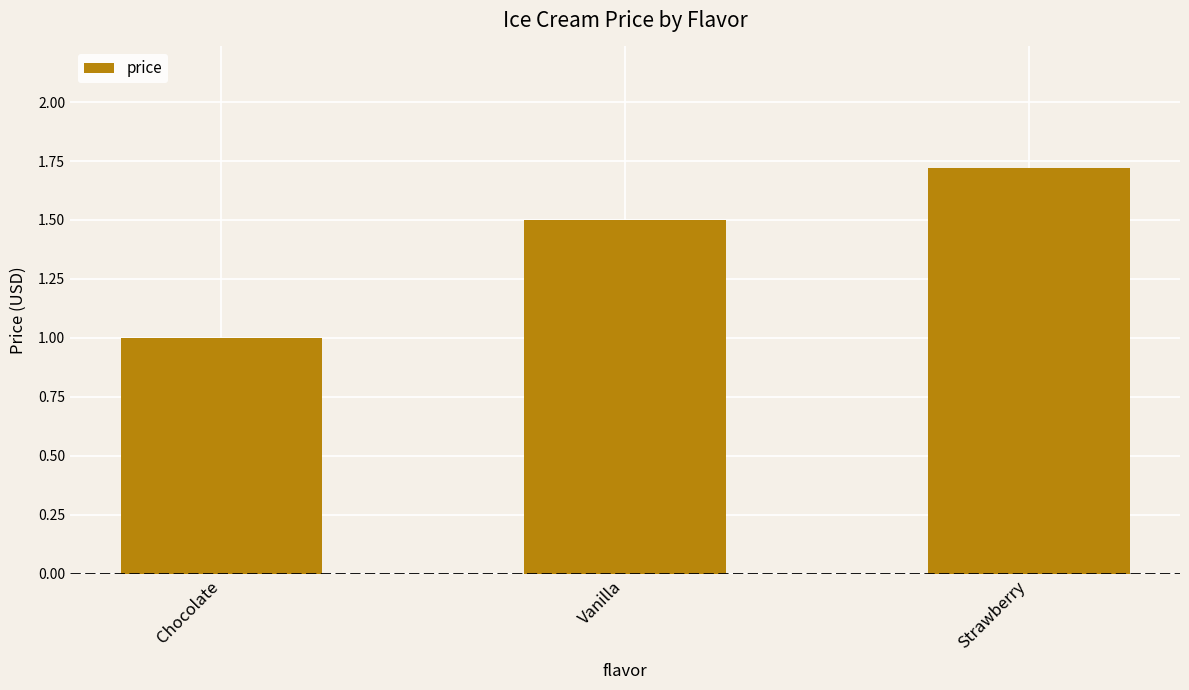

What is the maximum value shown in the chart?

1.7